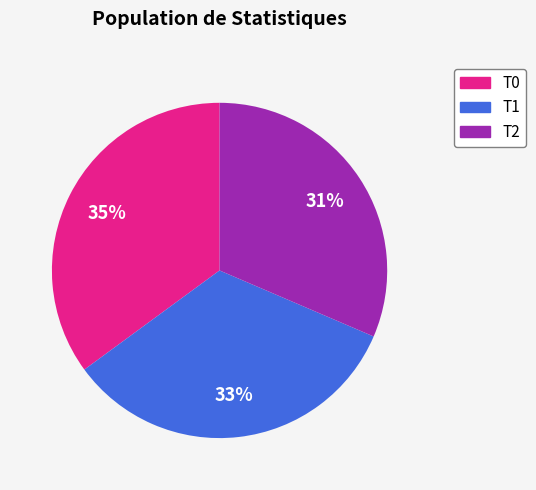

To the nearest percent, what is the difference between the largest and smallest slice percentages?

4%